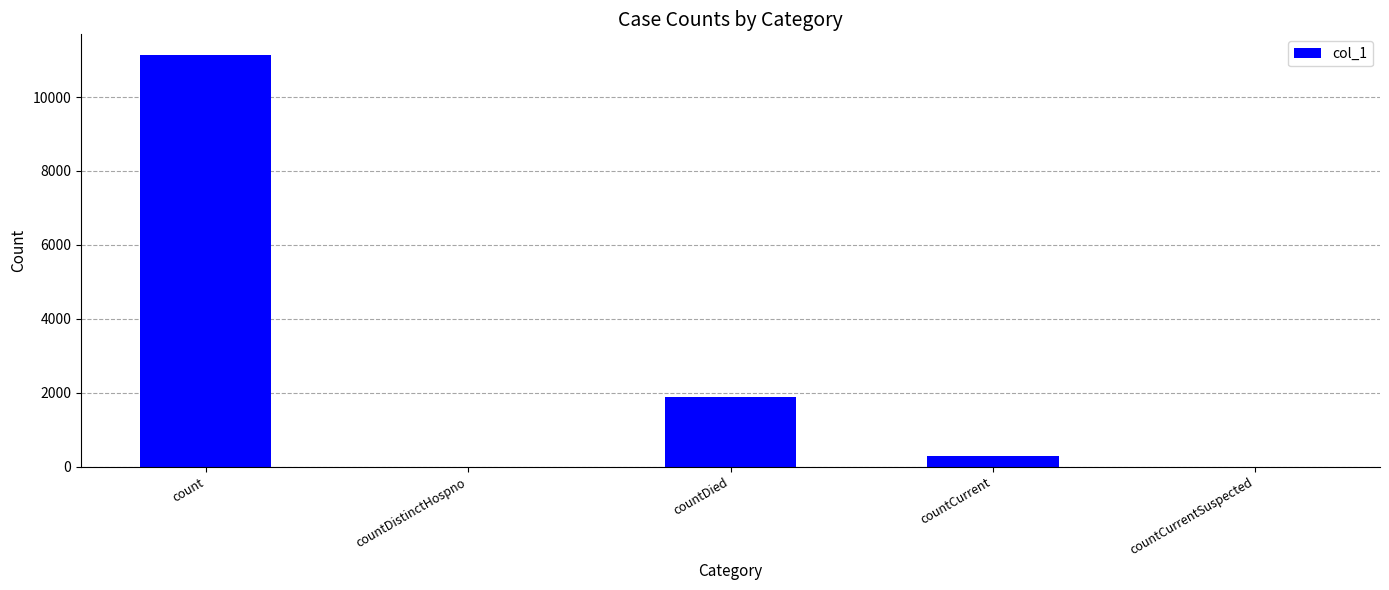

What is the average value?

2667